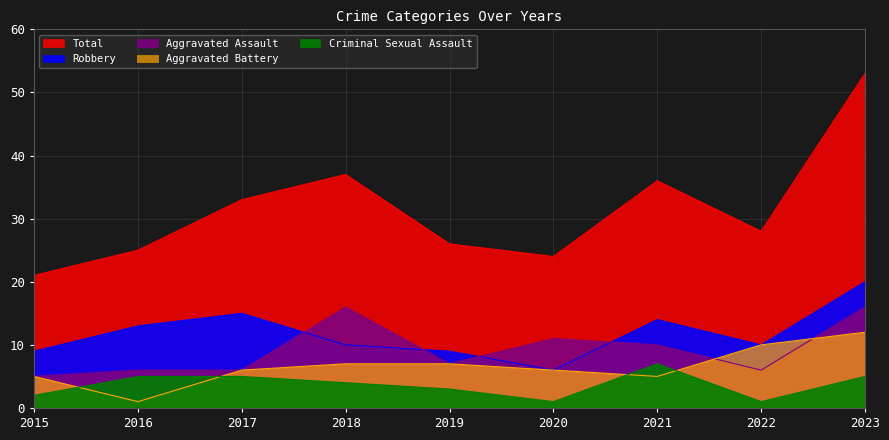

What is the smallest value displayed?

1